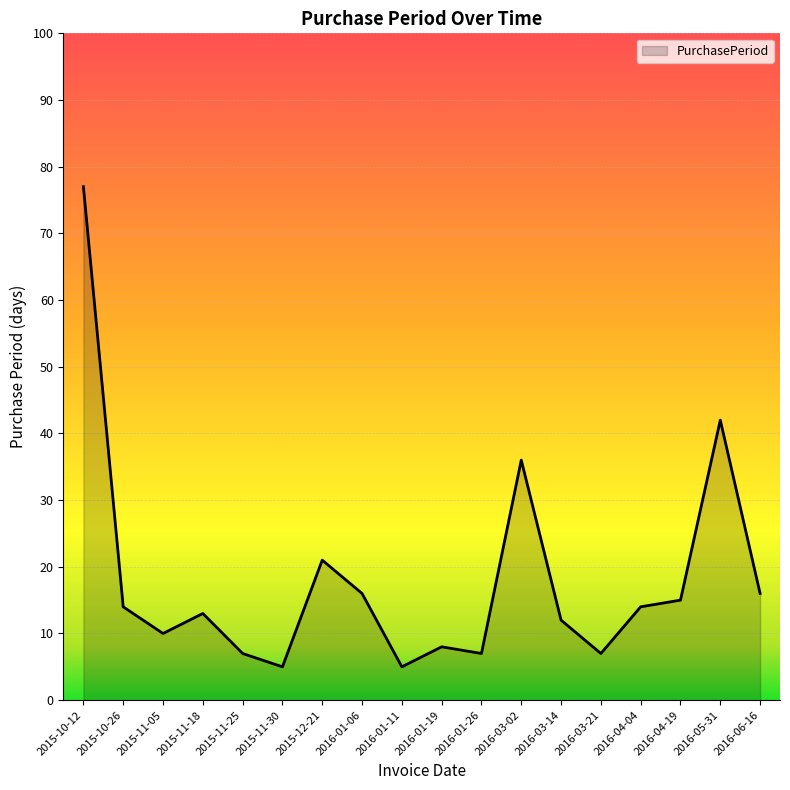

What is the minimum value shown in the chart?

5